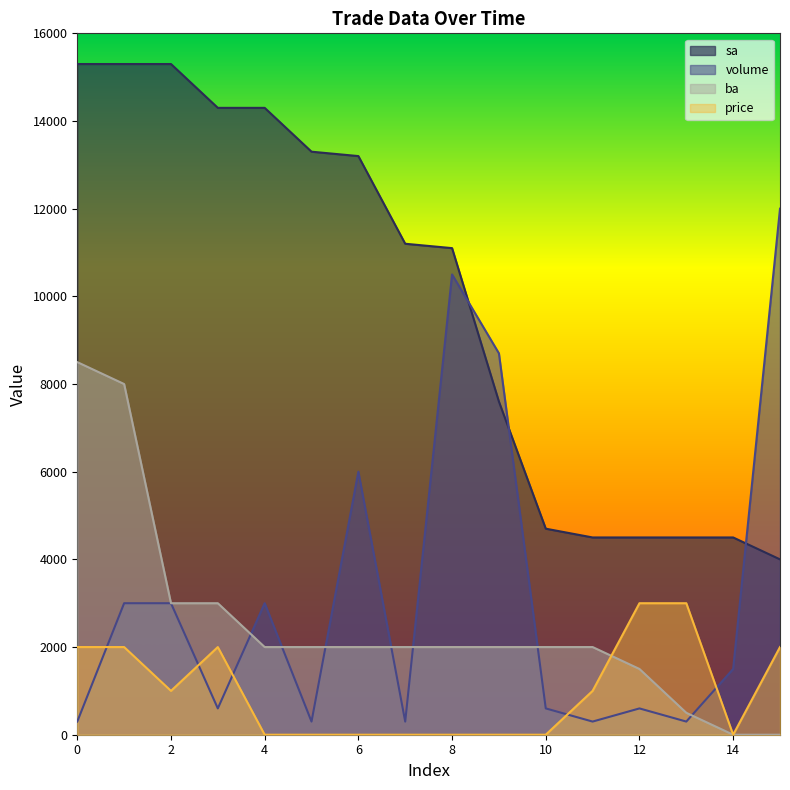

The sa series shows 4500 at 11. True or false?

True